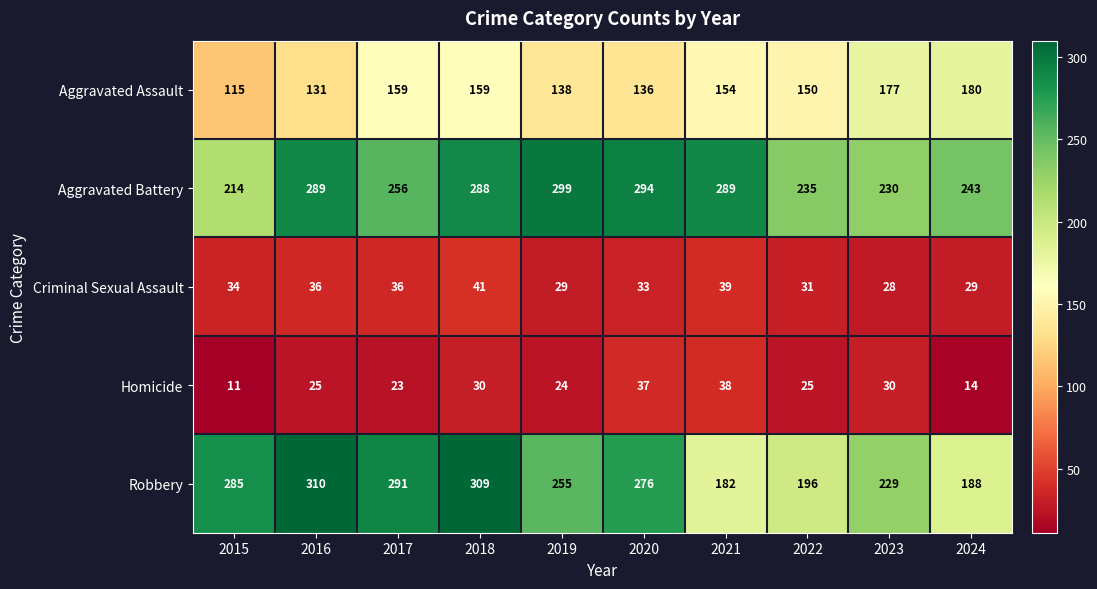

Rank the series by their maximum value, from lowest to highest.

Homicide, Criminal Sexual Assault, Aggravated Assault, Aggravated Battery, Robbery